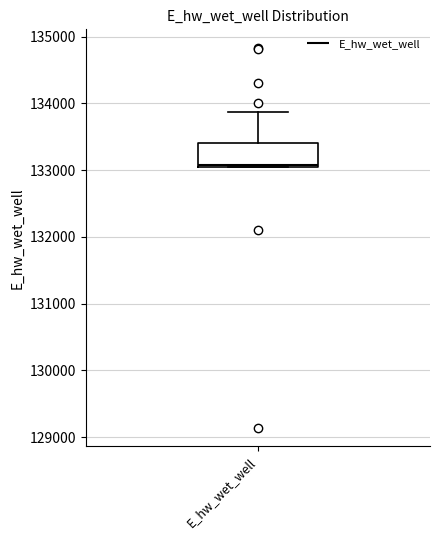

Read this box plot against the y-axis: the position of the median line, the range covered by the box, and the ends of both whiskers. The values are not printed on the chart, so give them approximately, as read against the axis.

median 133100, box 133100 to 133400, whiskers 133000 to 133900